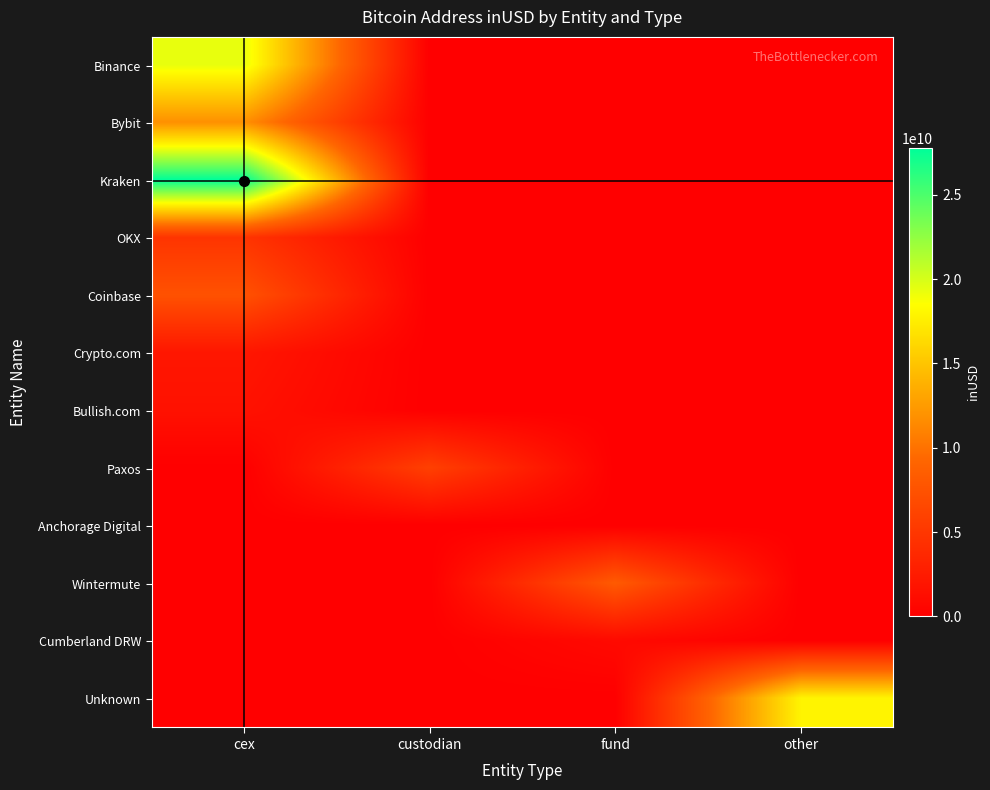

At which category does the chart reach its minimum across all series?

custodian